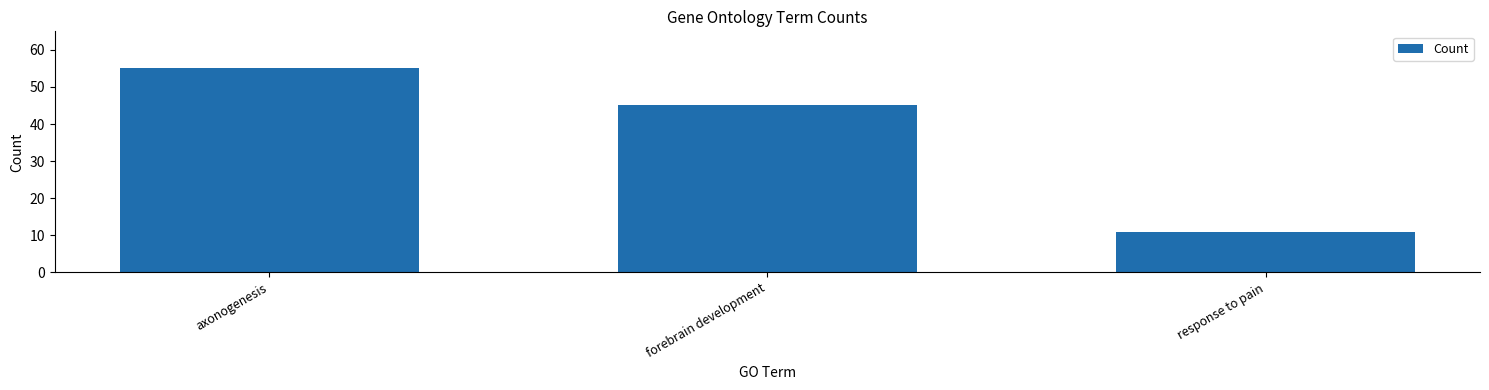

The value at response to pain is 11. True or false?

True